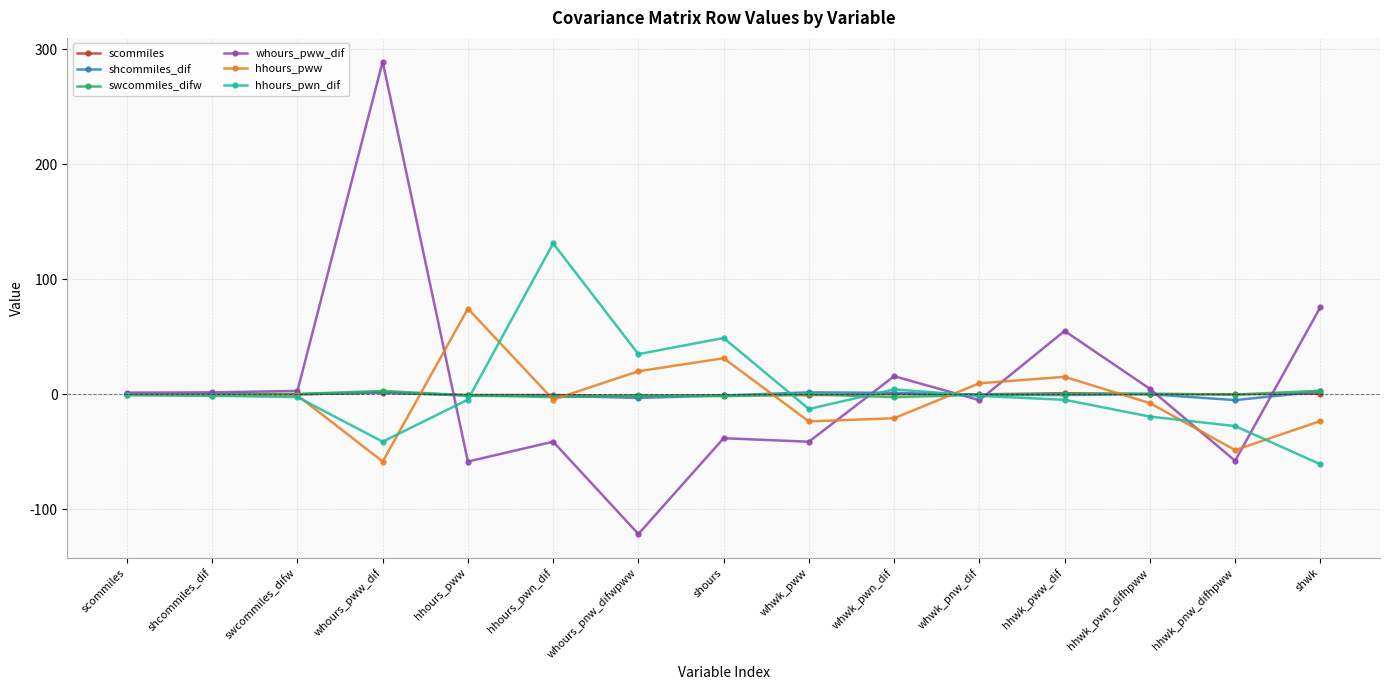

What is the label of the 15th point from the left?

shwk